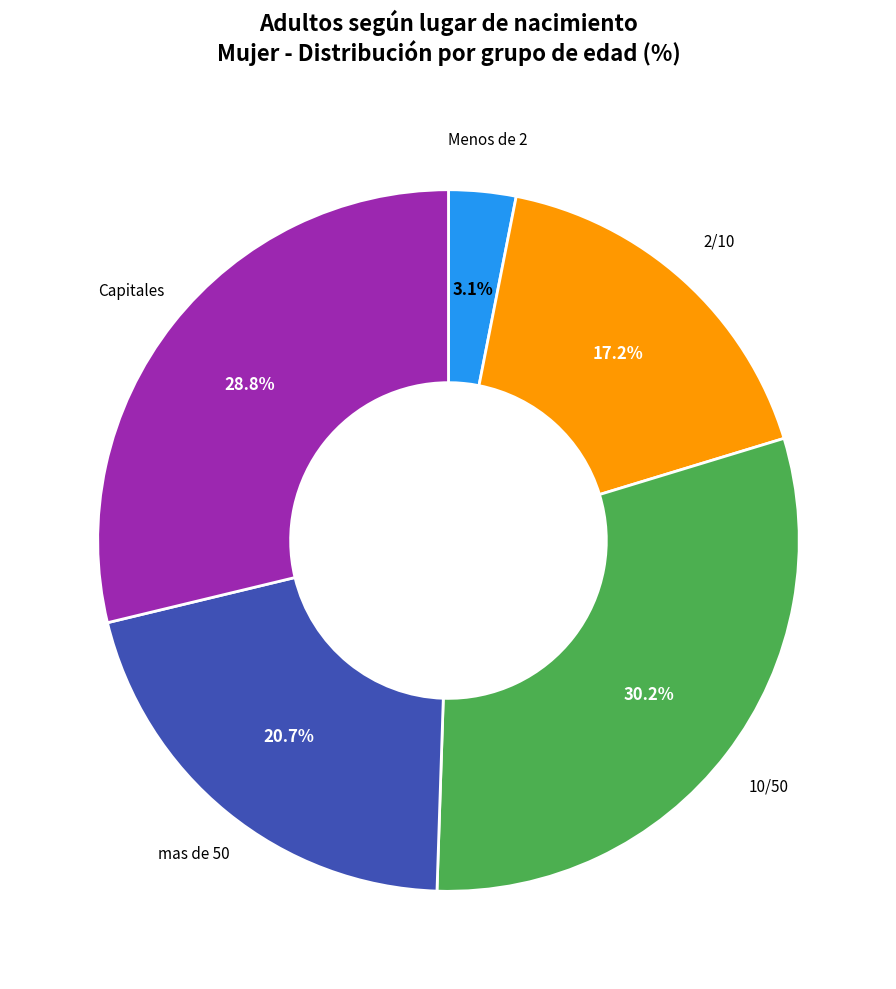

Is there a majority slice in this chart?

No